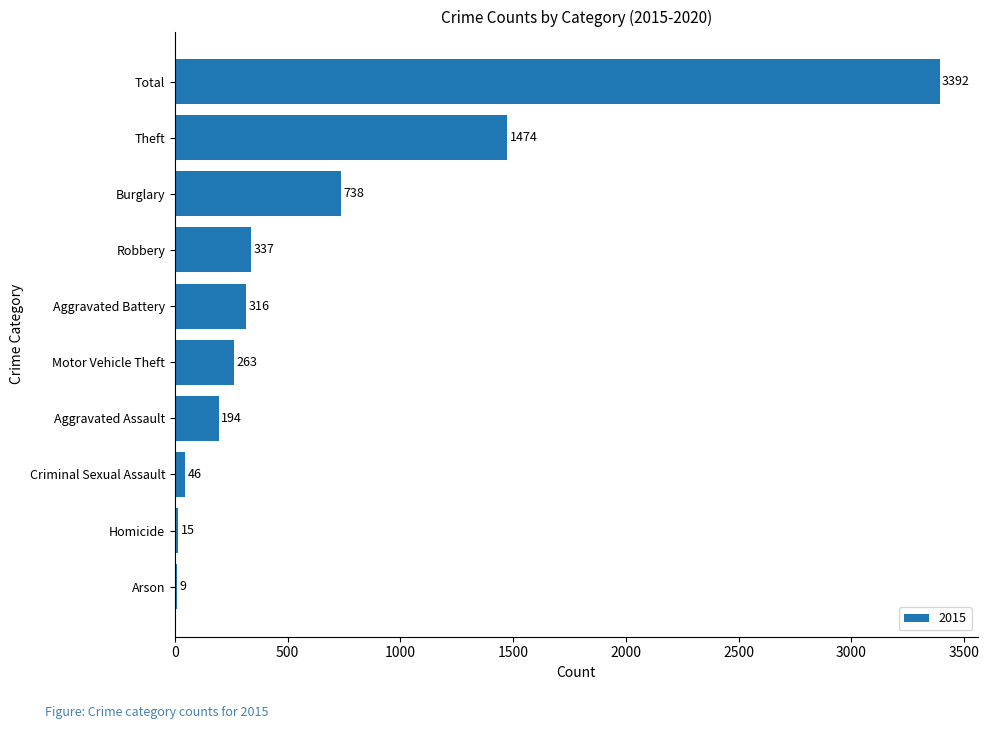

What is the approximate value at Aggravated Battery, to the nearest 10?

320